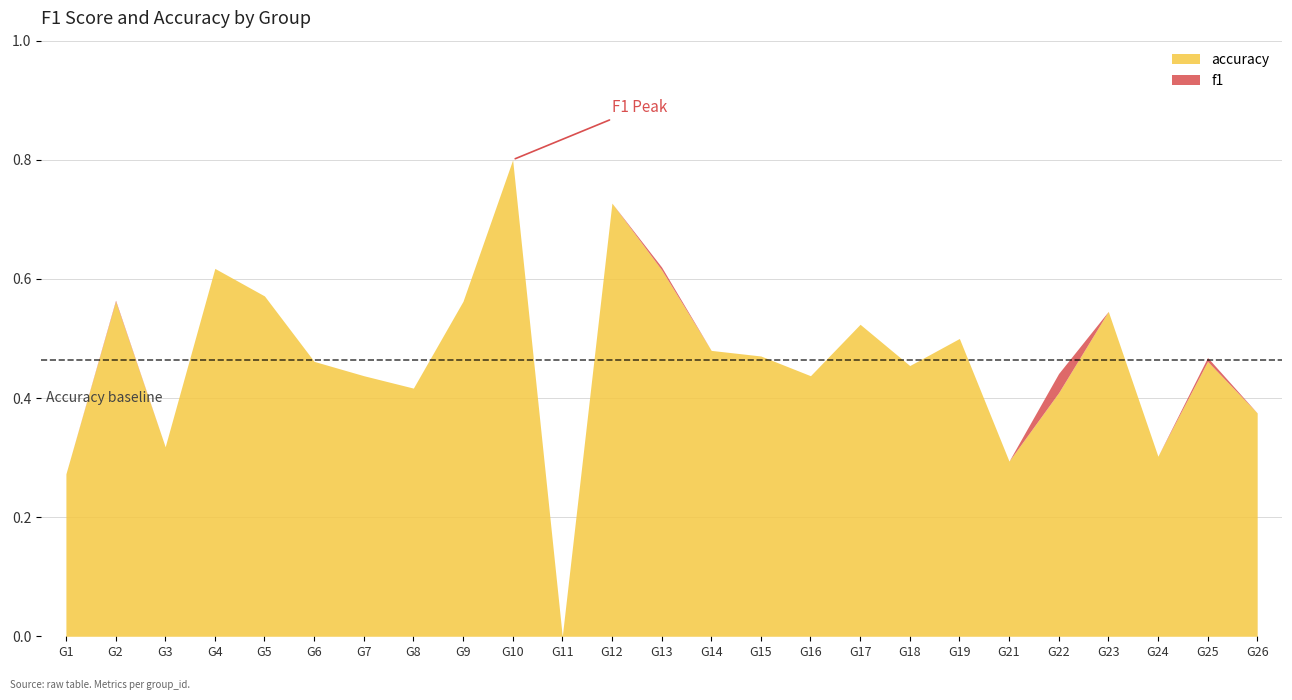

True or false: accuracy and f1 cross at least once.

True